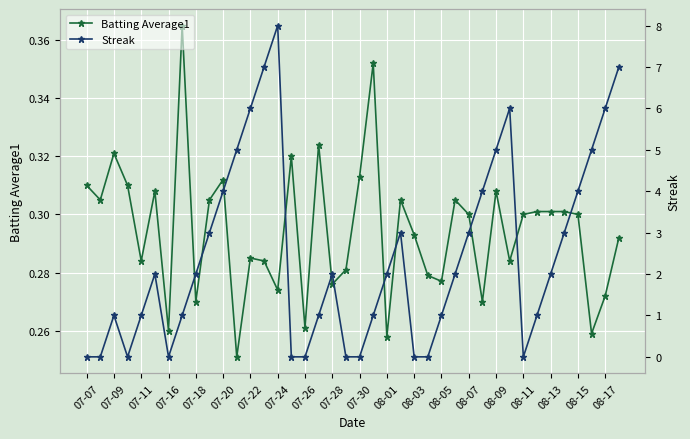

Which series has the largest range (max minus min)?

Streak